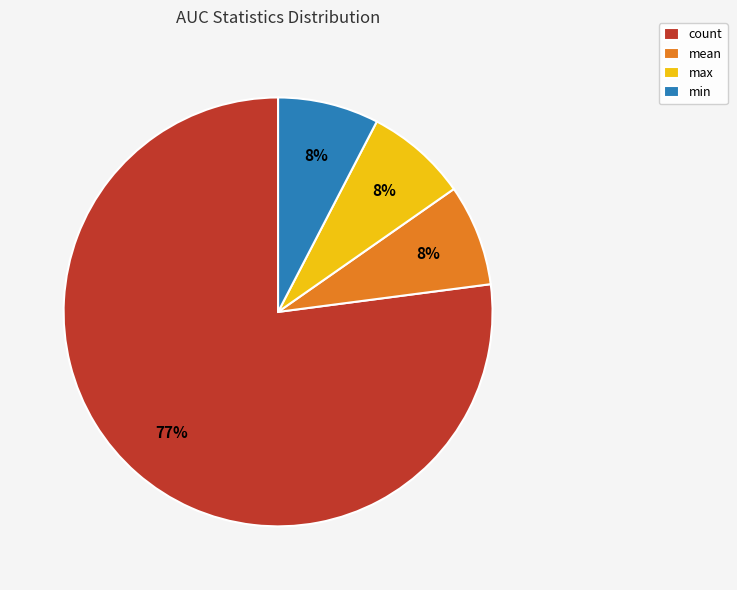

Which slice is the largest?

count